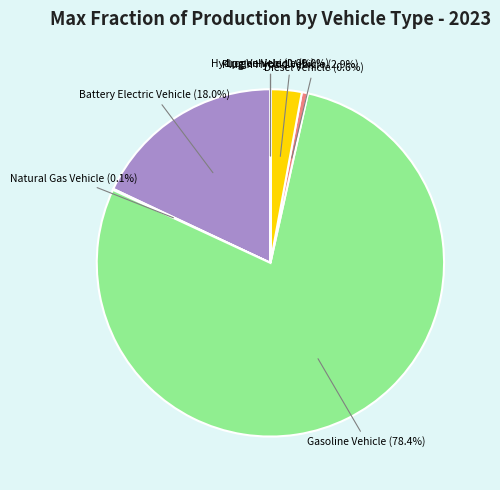

Is there any slice that represents more than half of the pie?

Yes